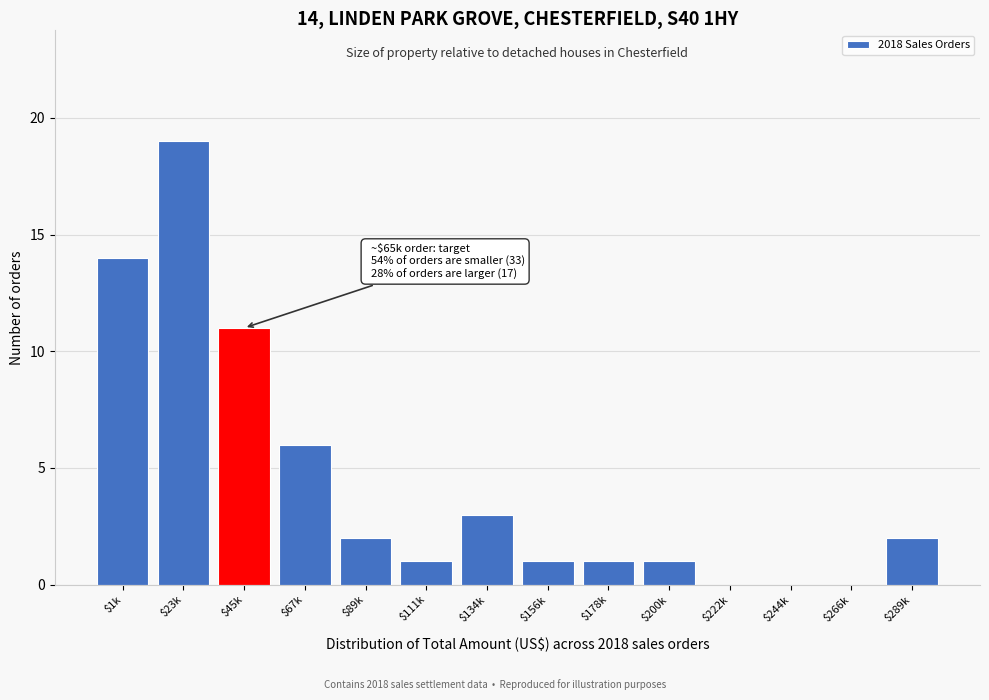

Which label corresponds to the largest value in the chart?

$23k